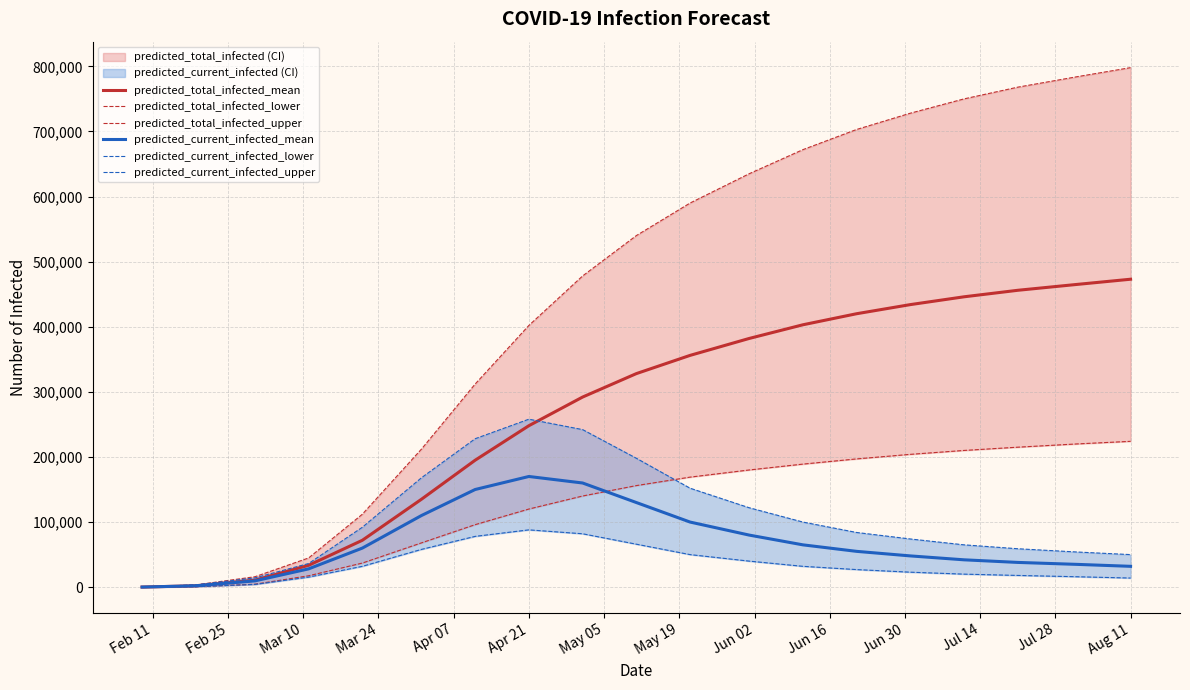

What is the maximum value for predicted_total_infected_mean?

473000